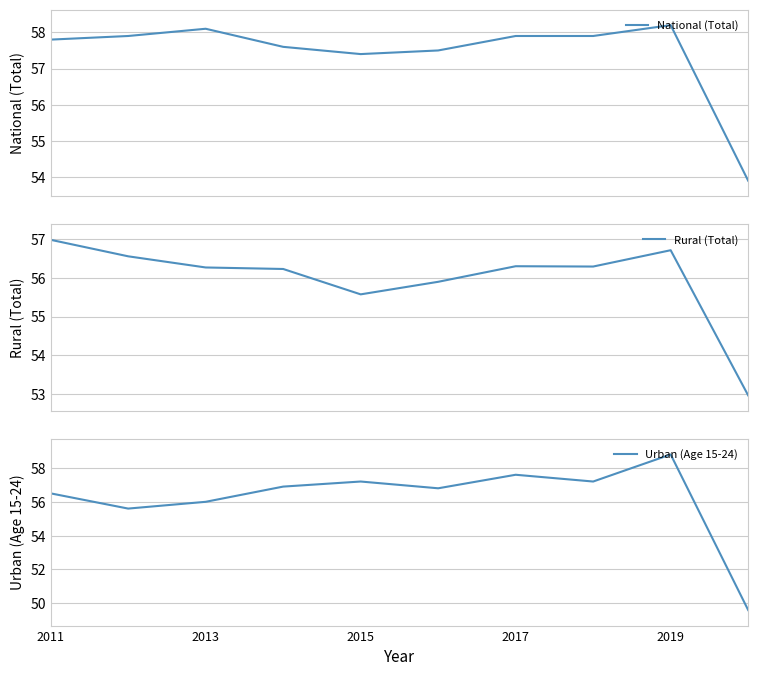

What are all the series names shown in the legend?

National (Total), Rural (Total), Urban (Age 15-24)